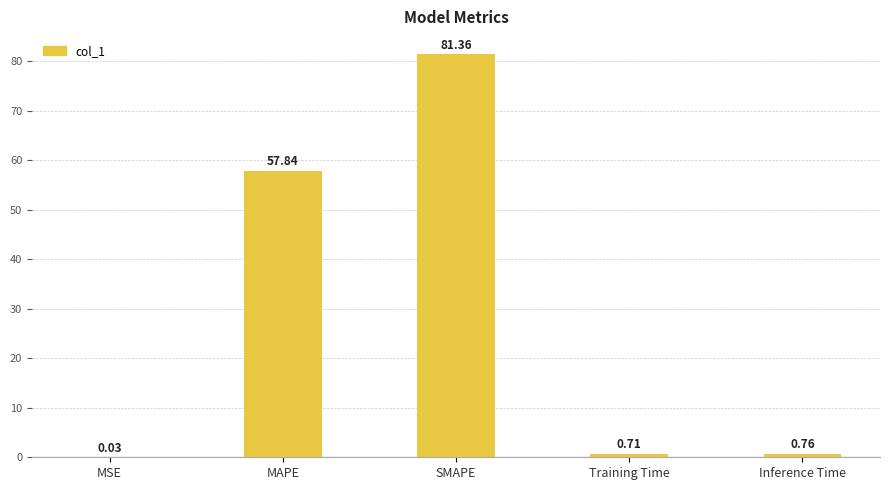

Between Training Time and Inference Time, which is larger?

Inference Time